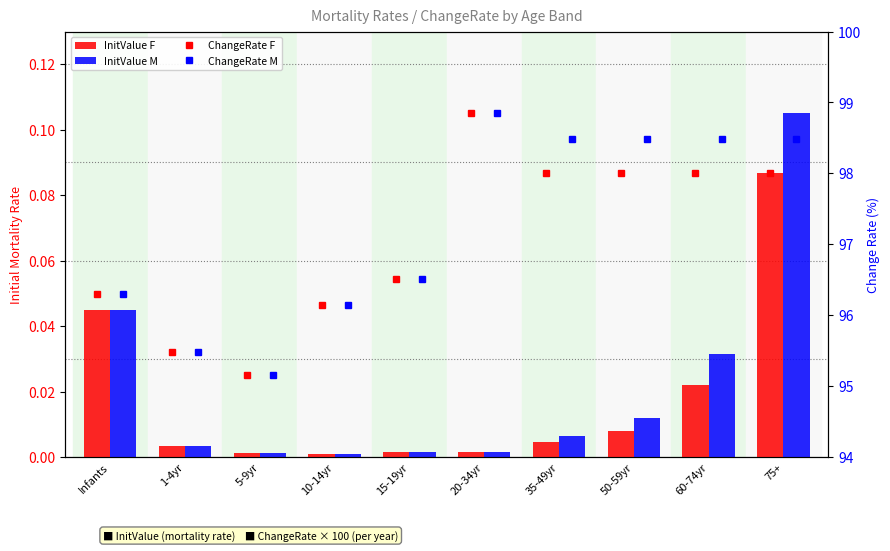

How many groups of bars are there?

10